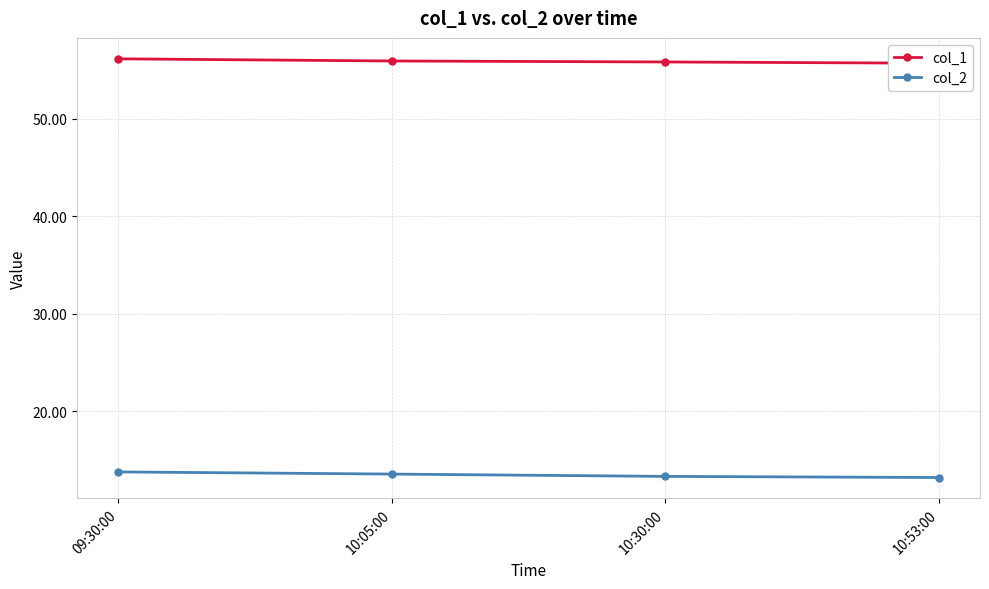

Rank the series at 10:05:00 from highest to lowest value.

col_1, col_2